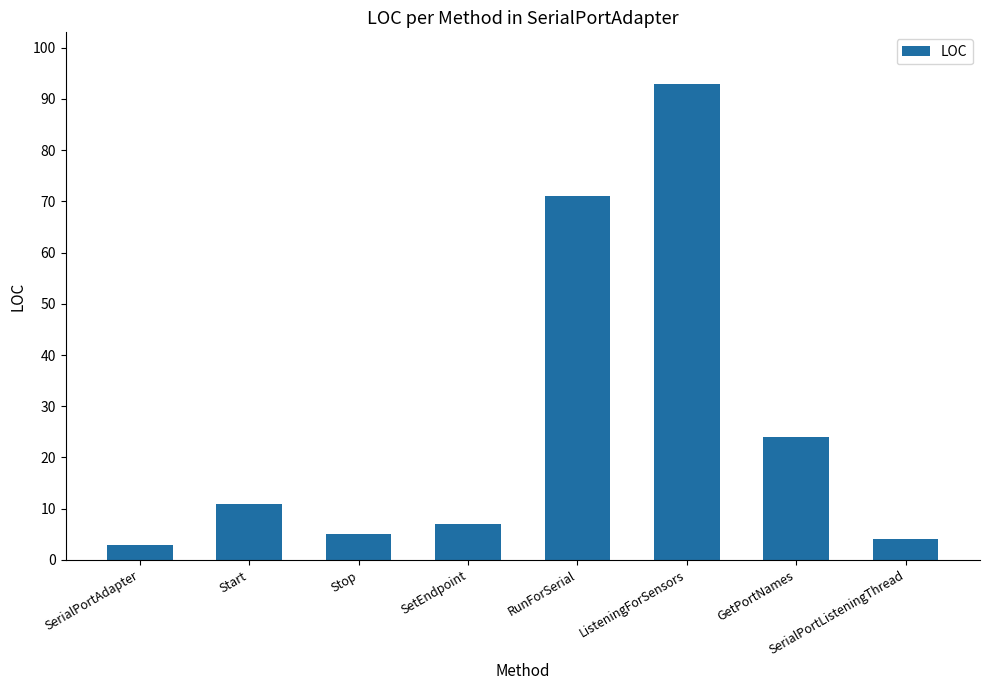

Rank the categories by value from highest to lowest.

ListeningForSensors, RunForSerial, GetPortNames, Start, SetEndpoint, Stop, SerialPortListeningThread, SerialPortAdapter